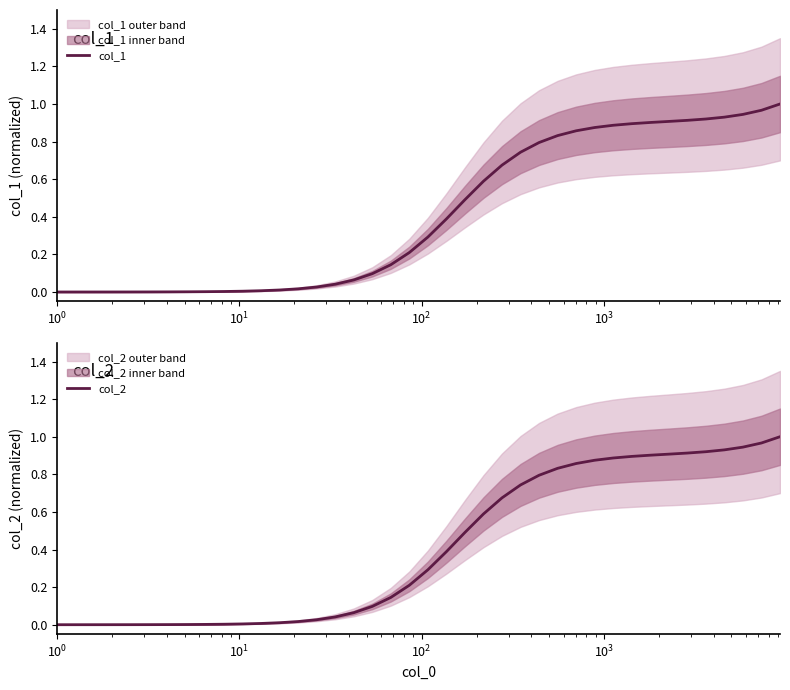

What is the average value of the col_2 series?

0.4